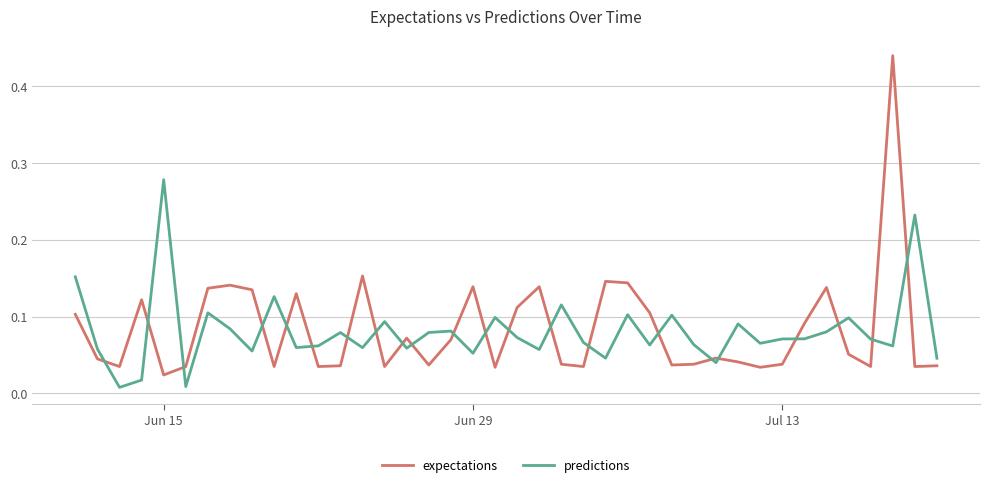

Rank the series by their maximum value, from lowest to highest.

predictions, expectations